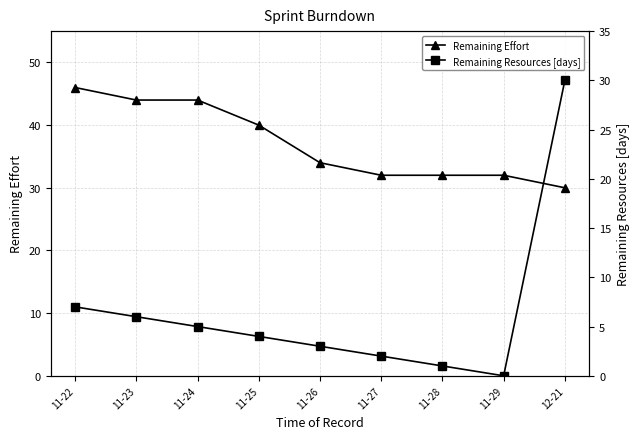

Where does the Remaining Resources [days] series first go above 4?

11-22